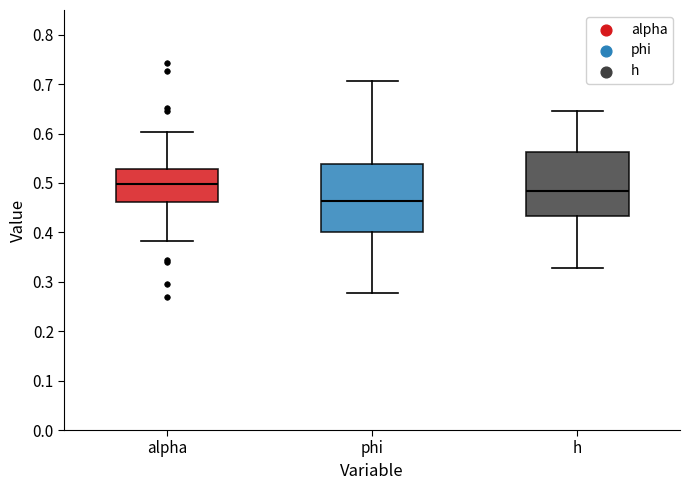

Reading left to right, transcribe this box plot: for each box, give where its median line is, the range the box spans, and where its two whiskers end, as read against the y-axis. The values are not printed on the chart, so give them approximately, as read against the axis.

alpha: median 0.50, box 0.46 to 0.53, whiskers 0.38 to 0.60
phi: median 0.46, box 0.40 to 0.54, whiskers 0.28 to 0.71
h: median 0.48, box 0.43 to 0.56, whiskers 0.33 to 0.65